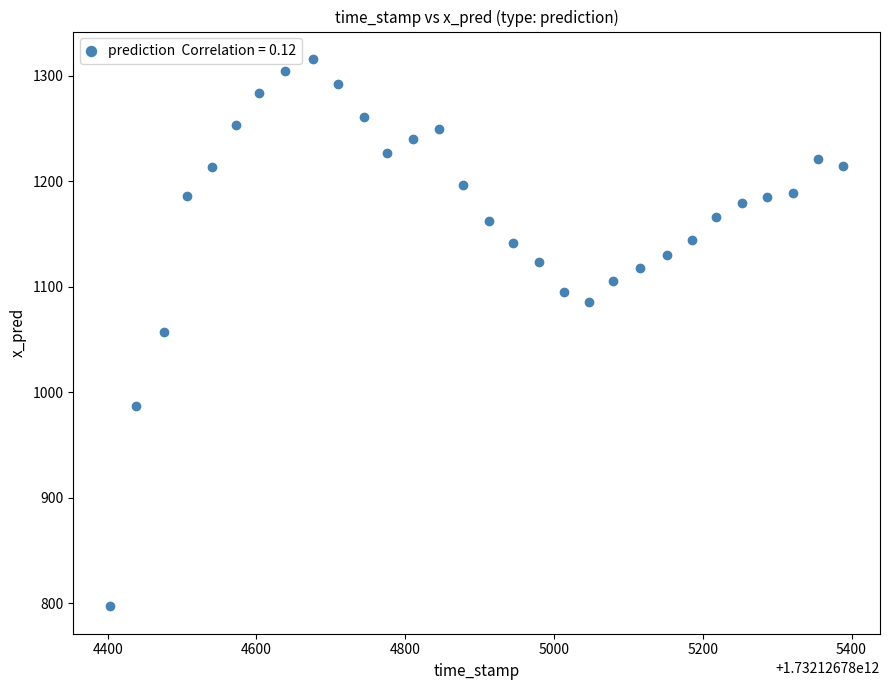

What is the range of Y values (max minus min)?

518.8